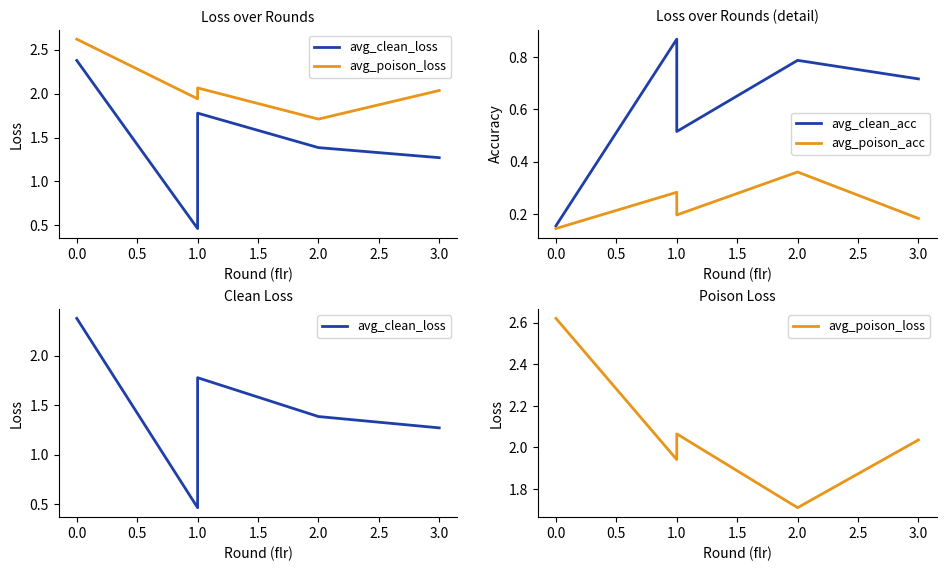

Between −0.5 and 0.5, which is larger?

−0.5